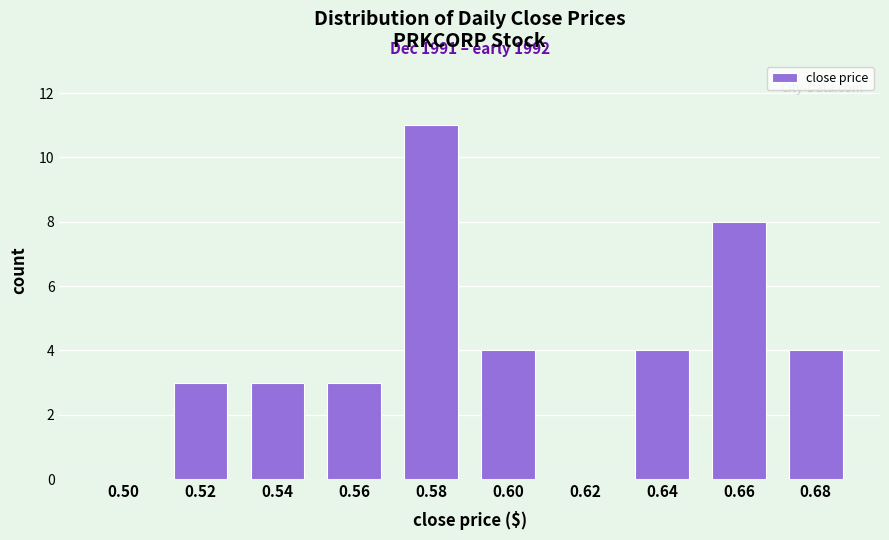

Reading left to right, transcribe all the data shown in this chart.

0.50=0	0.52=3	0.54=3	0.56=3	0.58=11	0.60=4	0.62=0	0.64=4	0.66=8	0.68=4